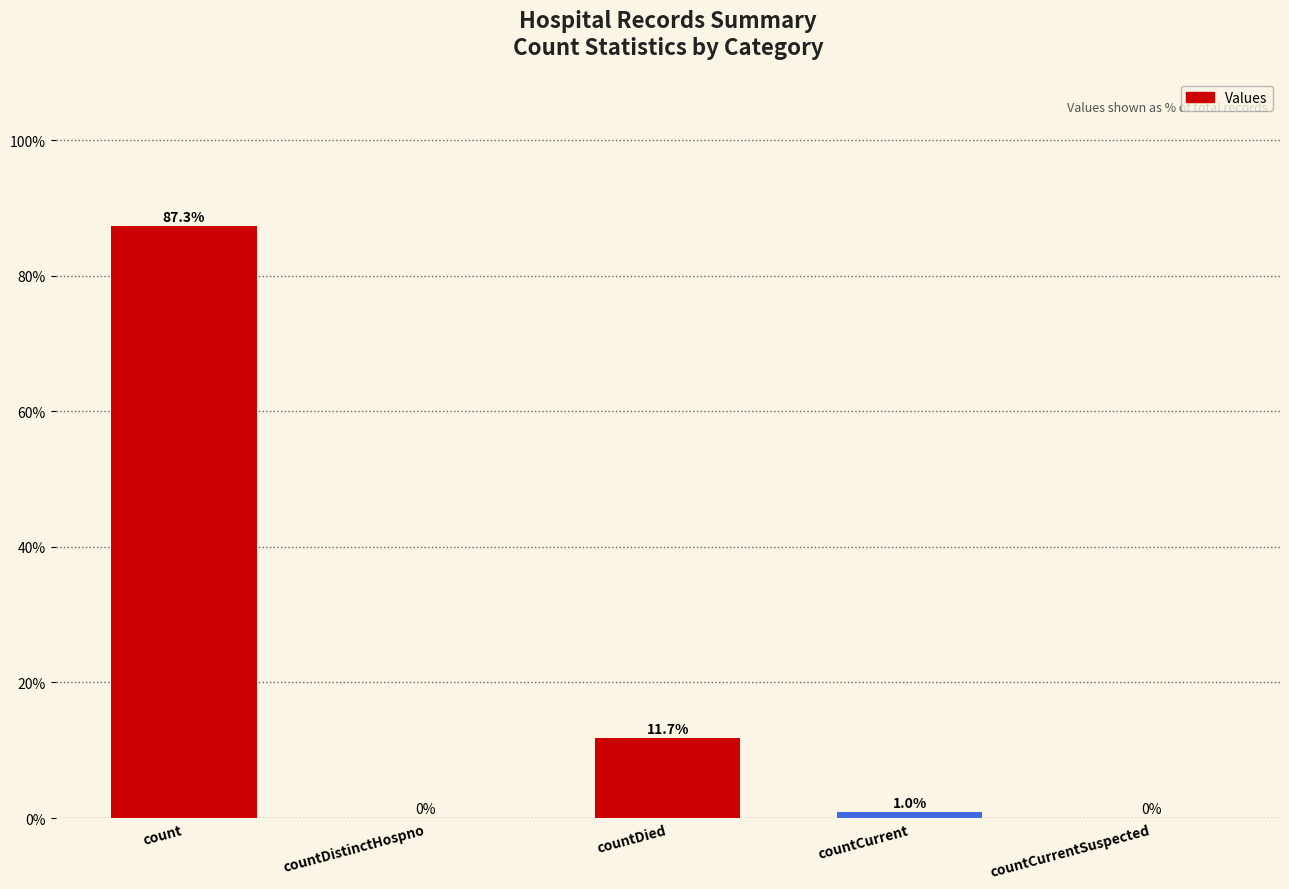

Where is the data nearest to the value 43?

countDied